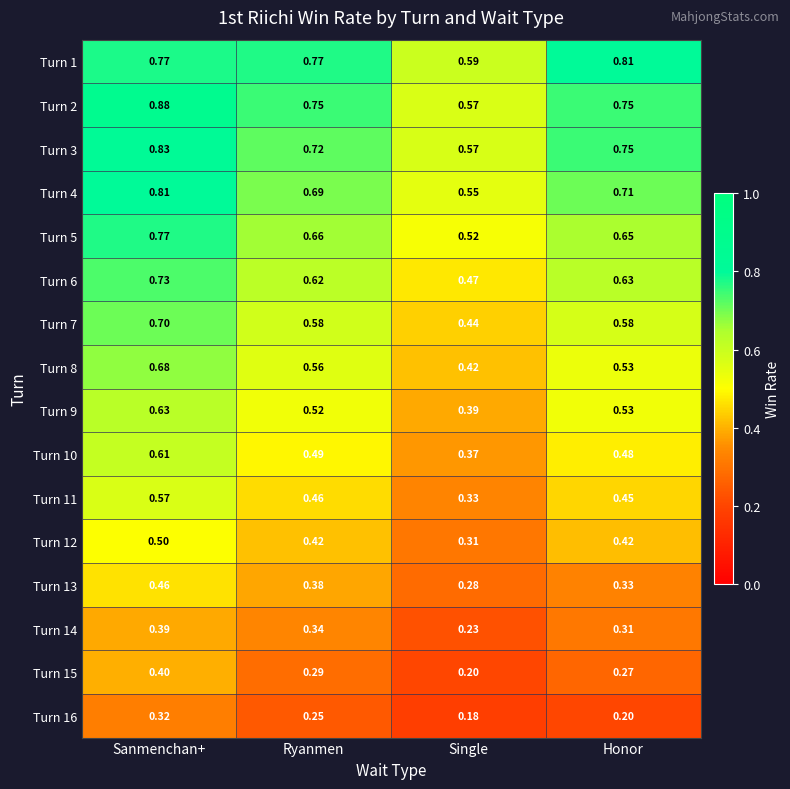

At which label is Turn 6 closest to 0?

Single